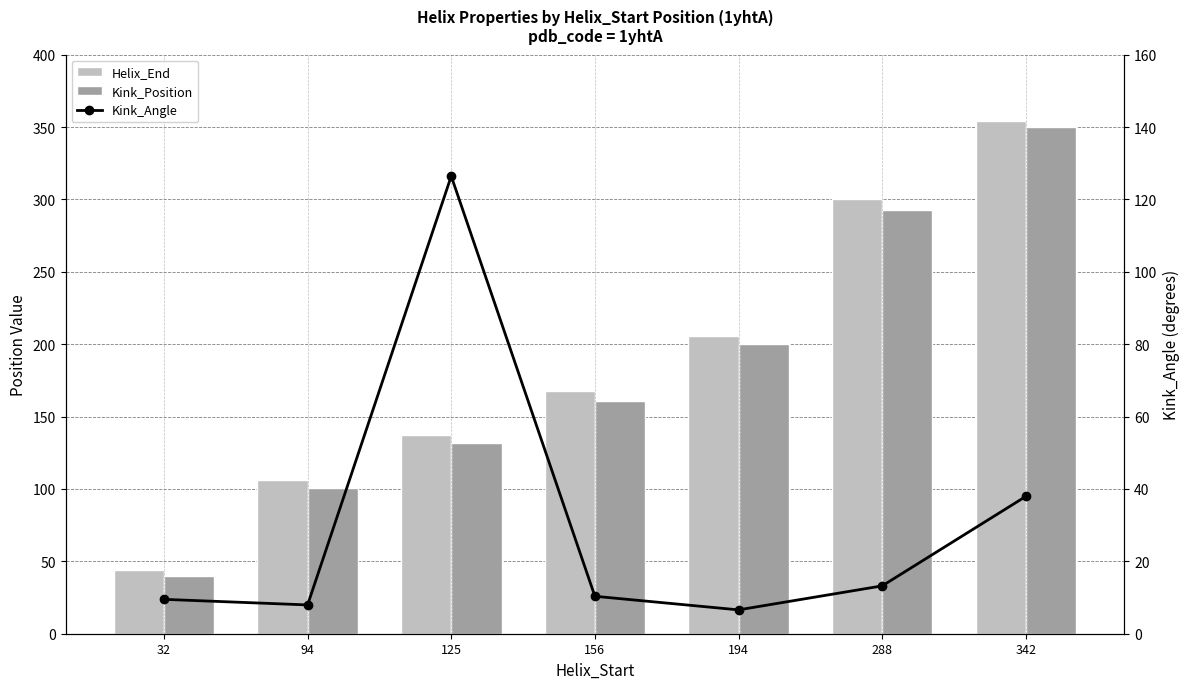

Which series has the largest range (max minus min)?

Helix_End